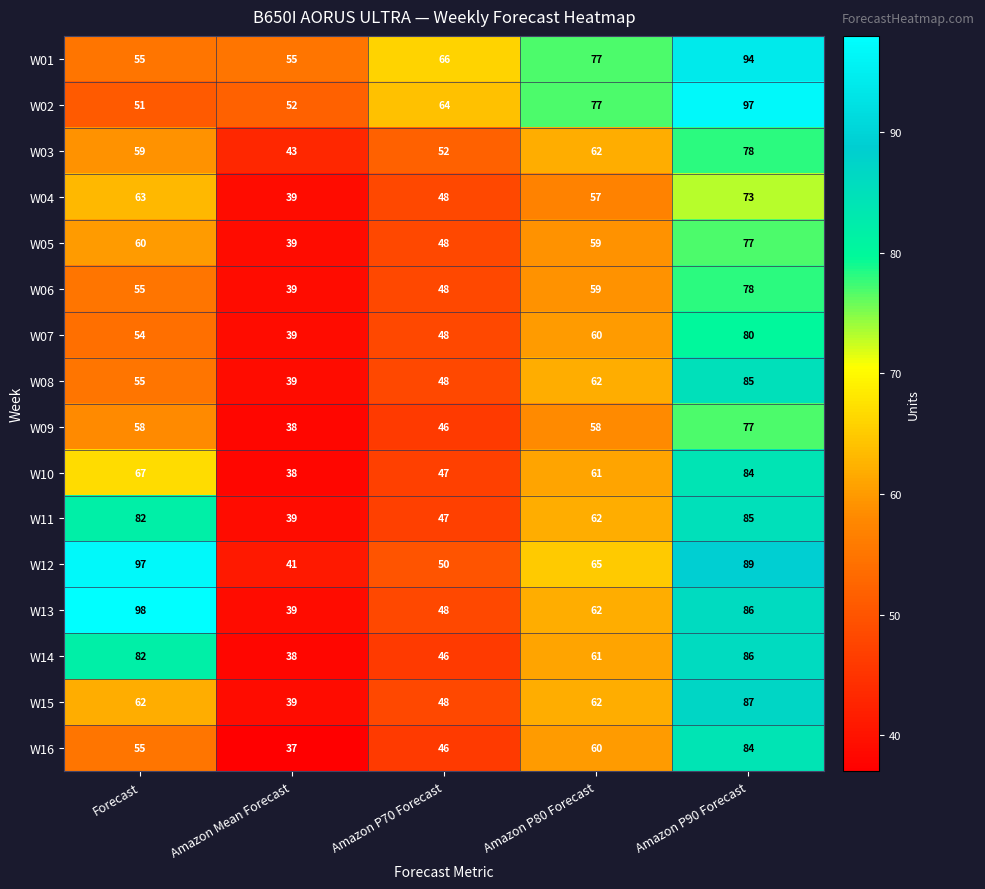

List the labels in order of W07 value, largest first.

Amazon P90 Forecast, Amazon P80 Forecast, Forecast, Amazon P70 Forecast, Amazon Mean Forecast